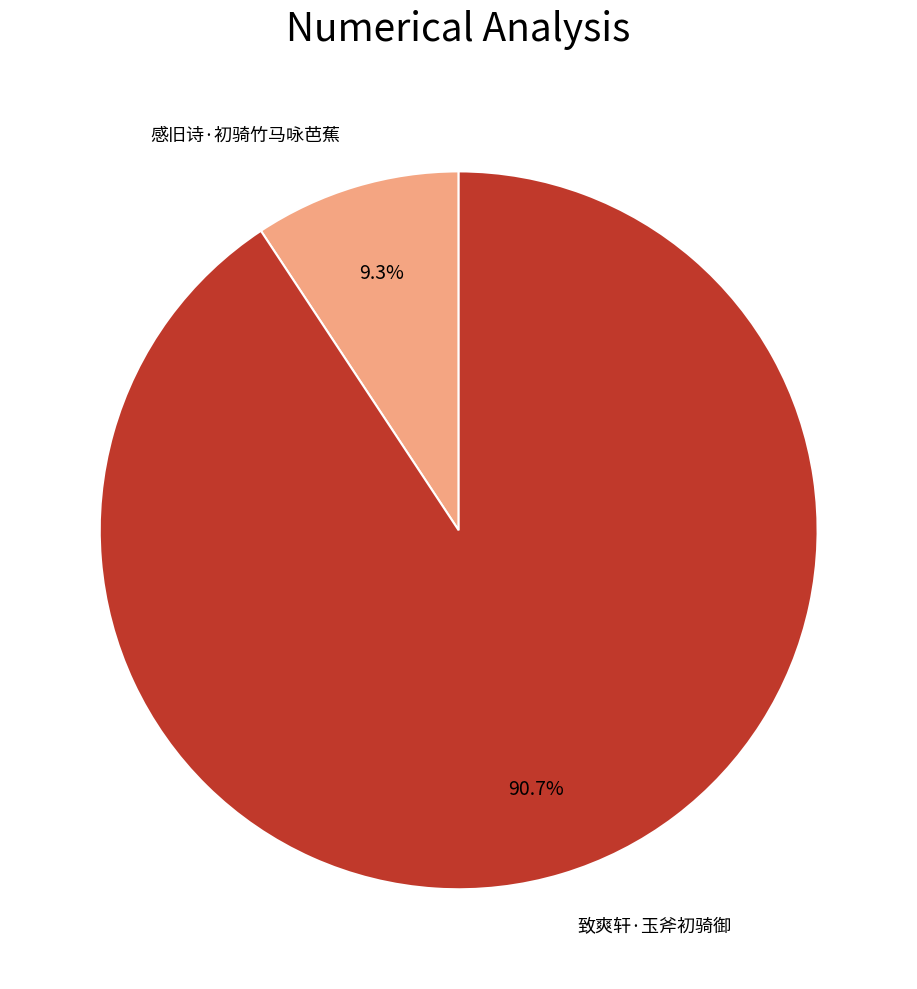

Is there a majority slice in this chart?

Yes